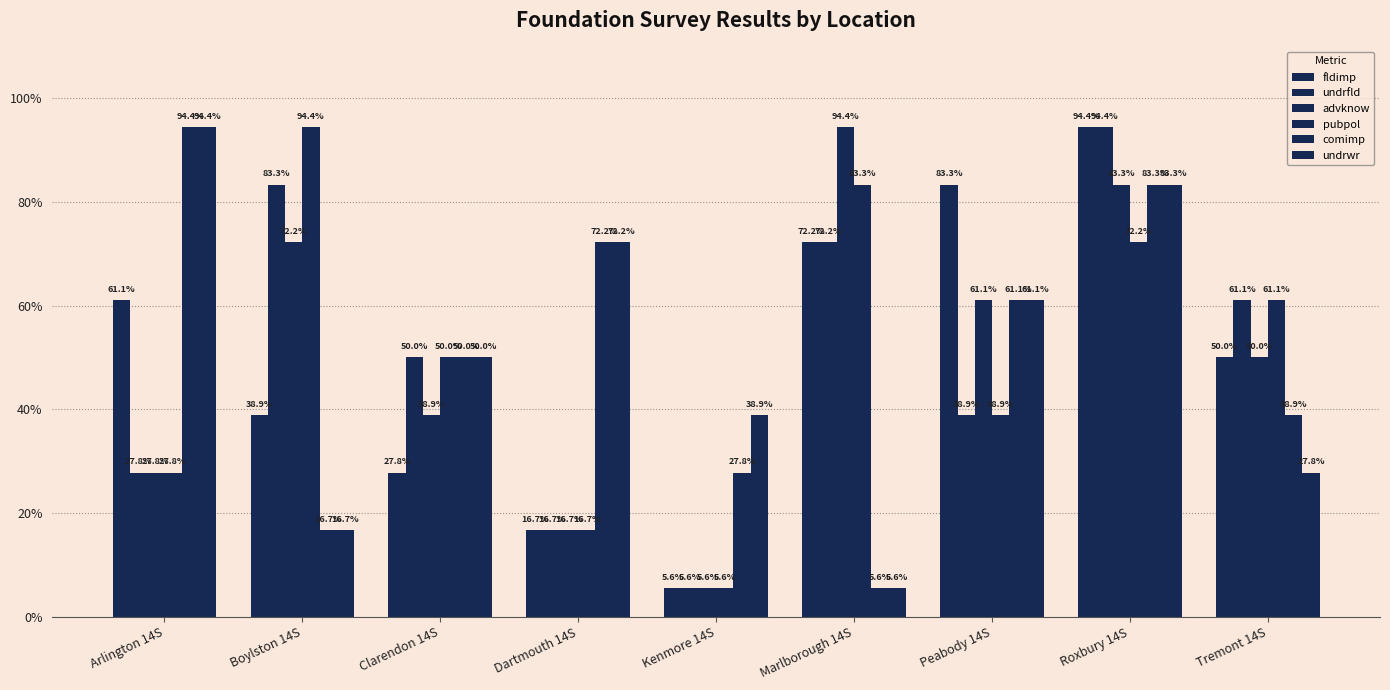

Does the chart contain any negative values?

No